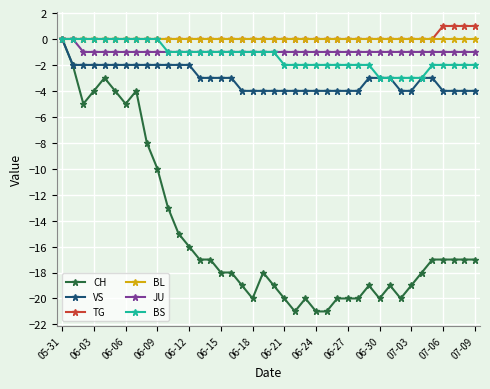

What is the value of the CH point at the 14th from the left?

-17